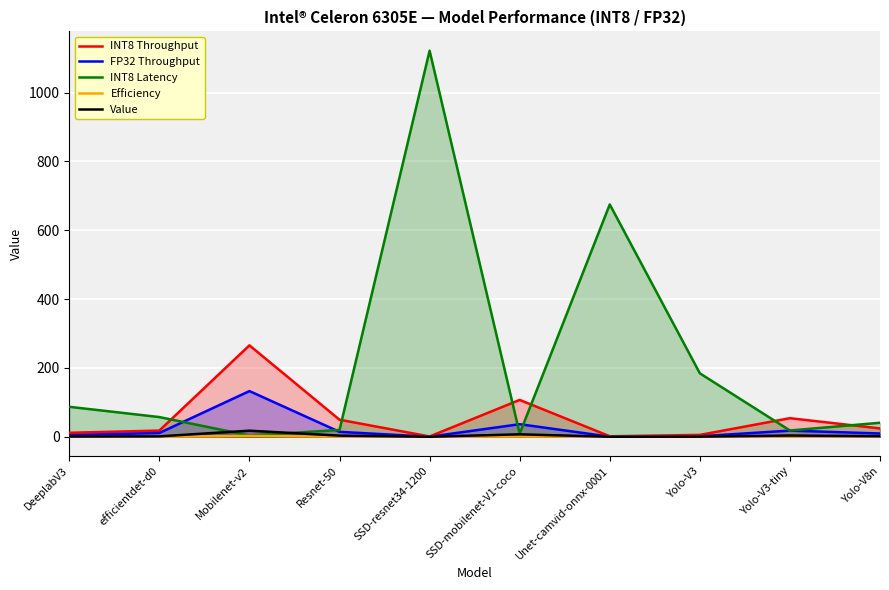

What is the sum of the INT8 Throughput values at Yolo-V8n and SSD-mobilenet-V1-coco?

131.4